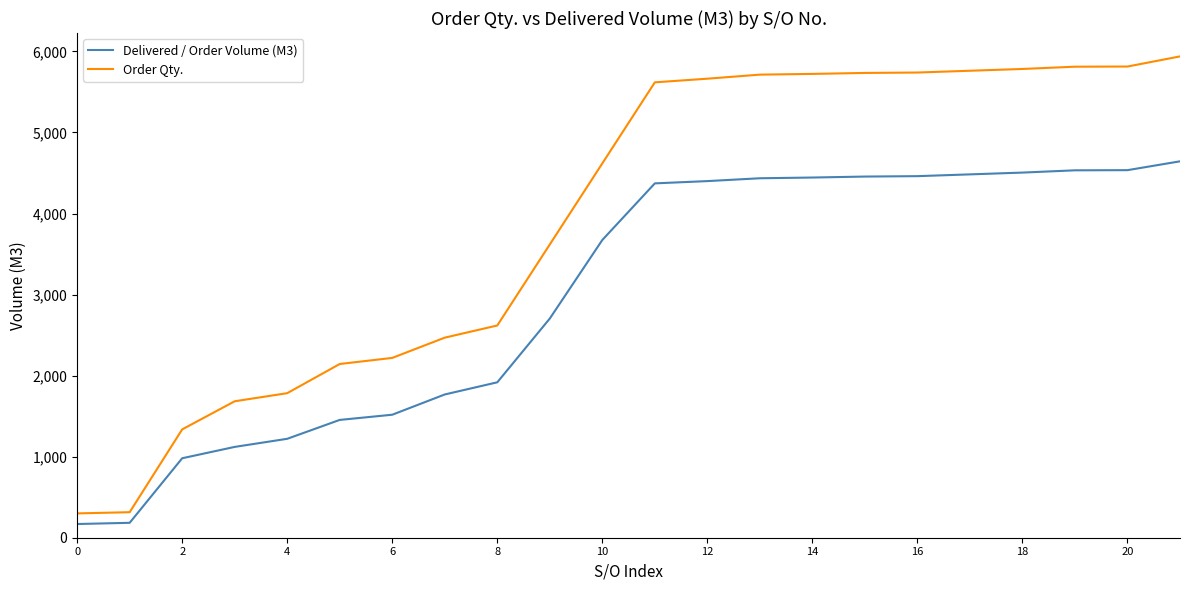

Which series has the largest range (max minus min)?

Order Qty.